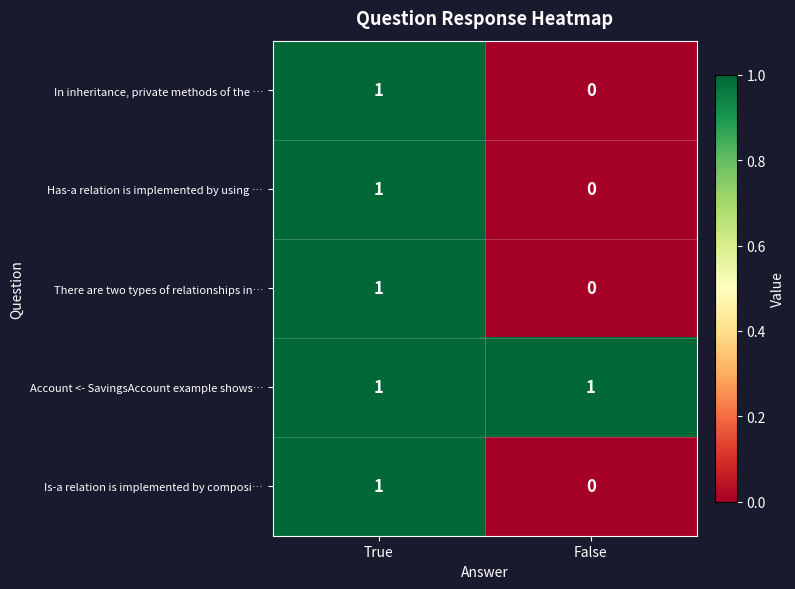

At which category is the sum across all series the highest?

True